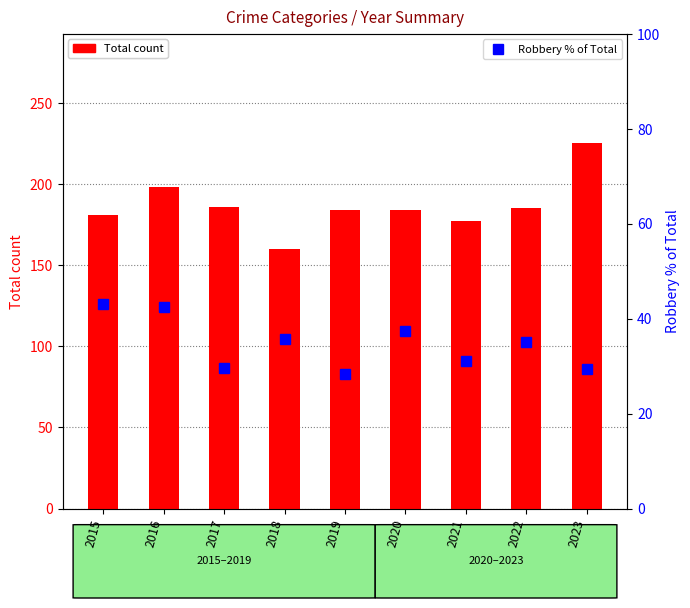

Between 2016 and 2022, which is larger?

2016